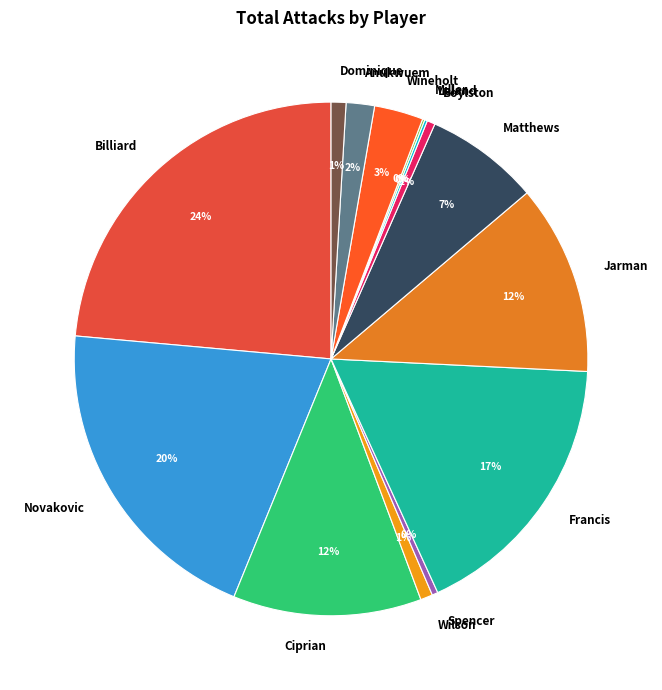

To the nearest percent, what is the difference between the Wilson and Novakovic slice percentages?

19%